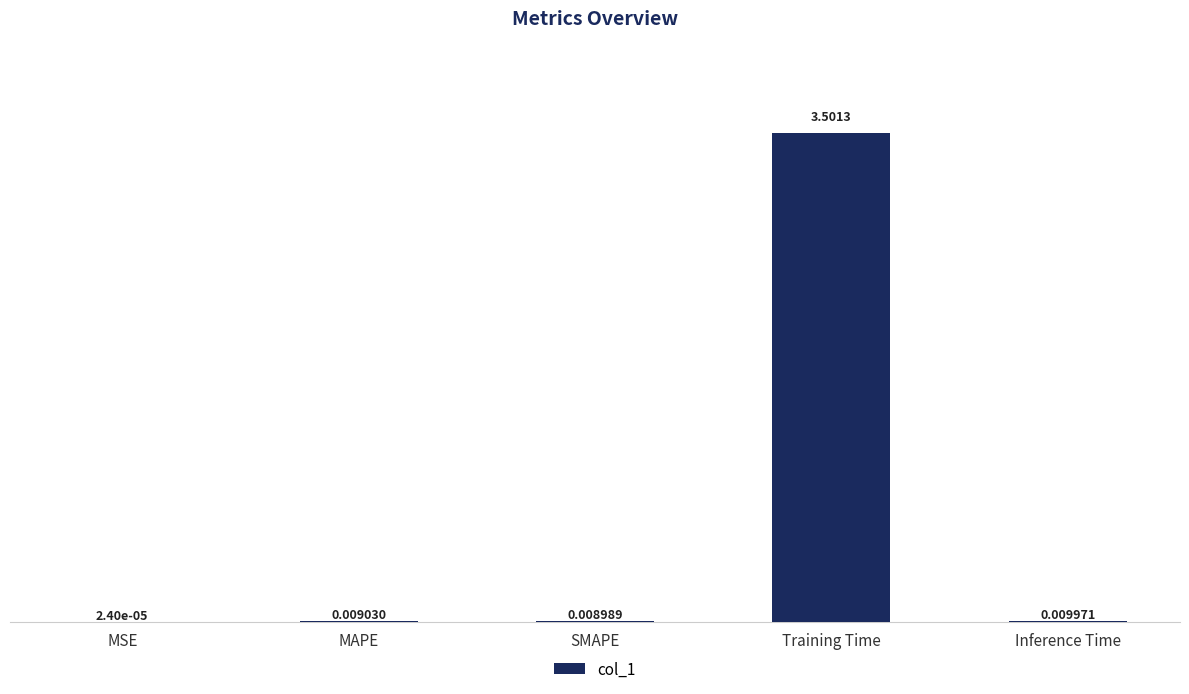

Between SMAPE and MAPE, which is larger?

MAPE